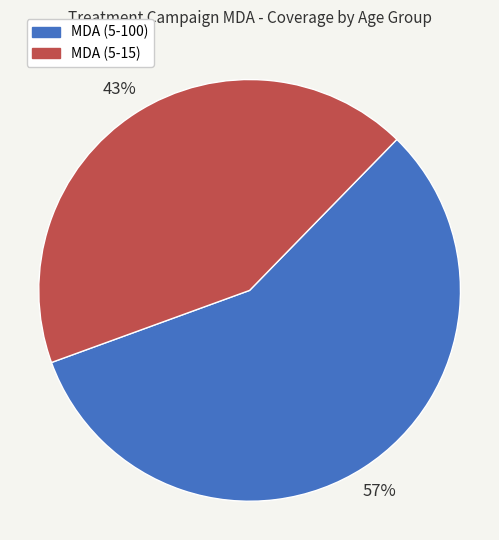

What is the largest slice in the pie chart?

MDA (5-100)